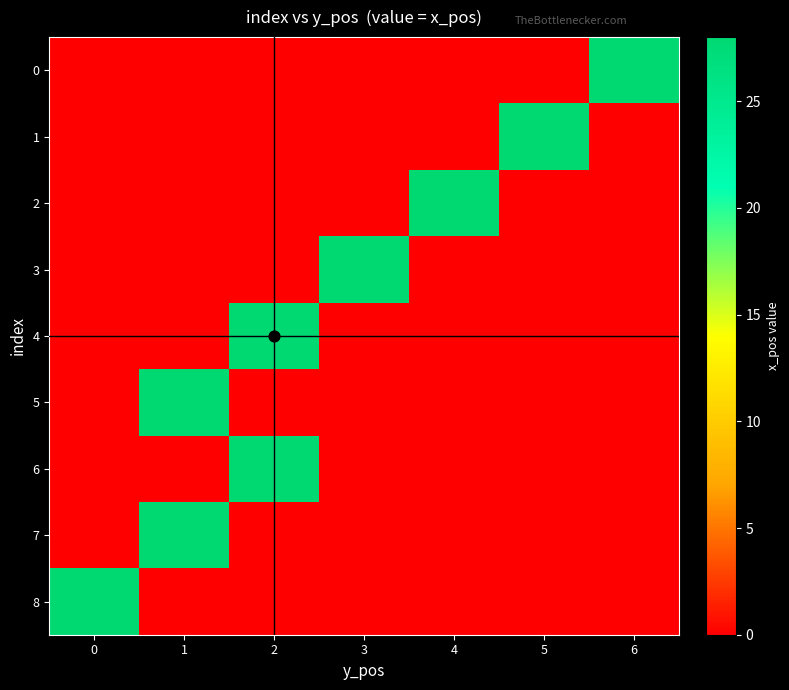

Reading left to right, extract all data points from this chart.

0: 0=0	1=0	2=0	3=0	4=0	5=0	6=28
1: 0=0	1=0	2=0	3=0	4=0	5=28	6=0
2: 0=0	1=0	2=0	3=0	4=28	5=0	6=0
3: 0=0	1=0	2=0	3=28	4=0	5=0	6=0
4: 0=0	1=0	2=28	3=0	4=0	5=0	6=0
5: 0=0	1=28	2=0	3=0	4=0	5=0	6=0
6: 0=0	1=0	2=28	3=0	4=0	5=0	6=0
7: 0=0	1=28	2=0	3=0	4=0	5=0	6=0
8: 0=28	1=0	2=0	3=0	4=0	5=0	6=0